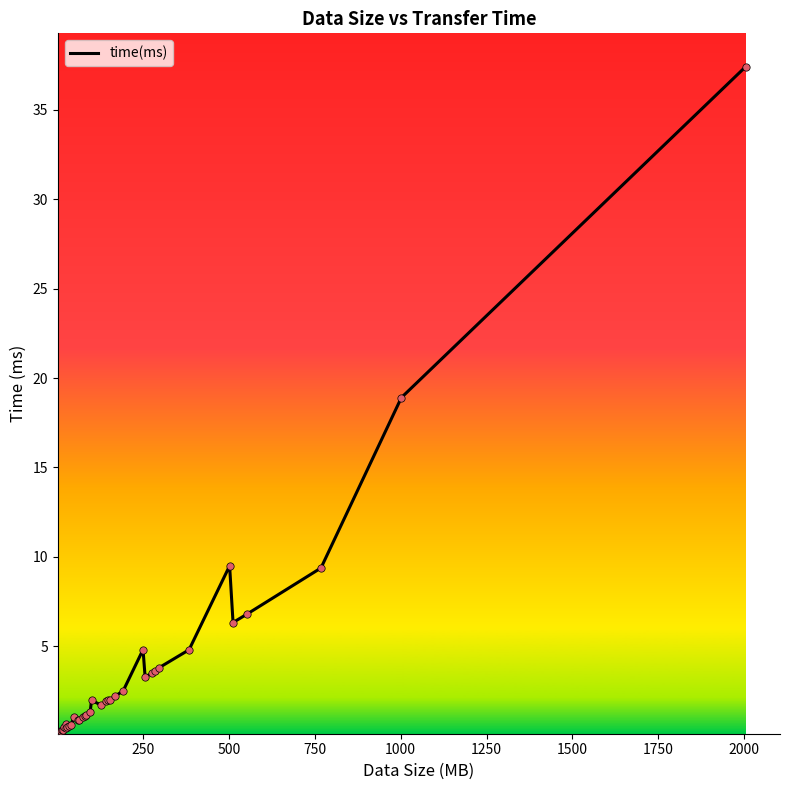

What is the maximum value shown in the chart?

37.4